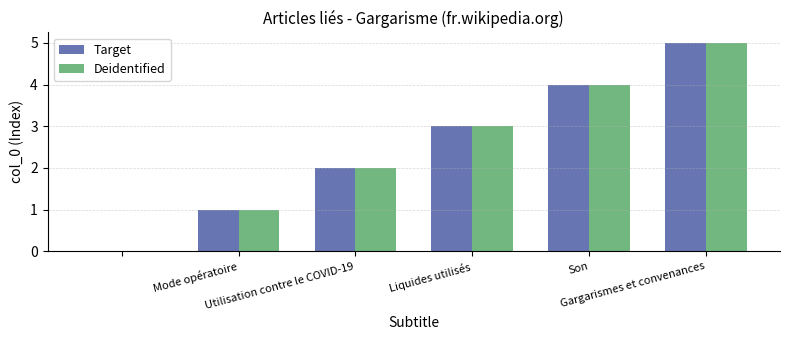

What is the highest value of the Deidentified series?

5